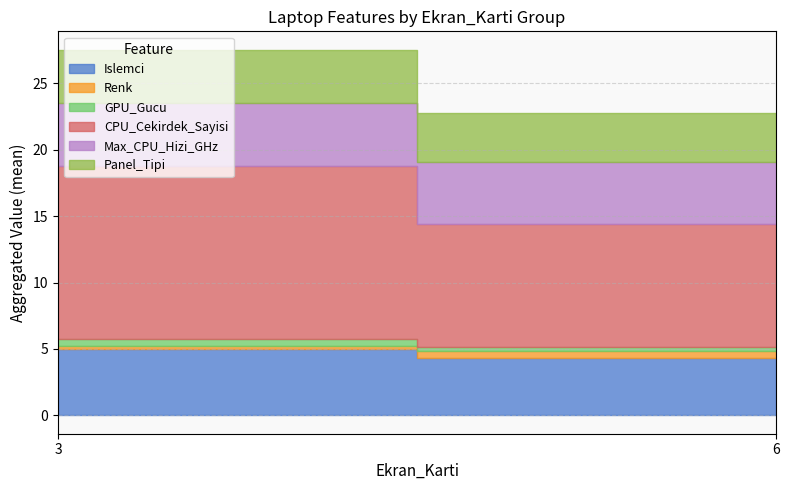

What is the spread (max minus min) of values at 23?

8.0